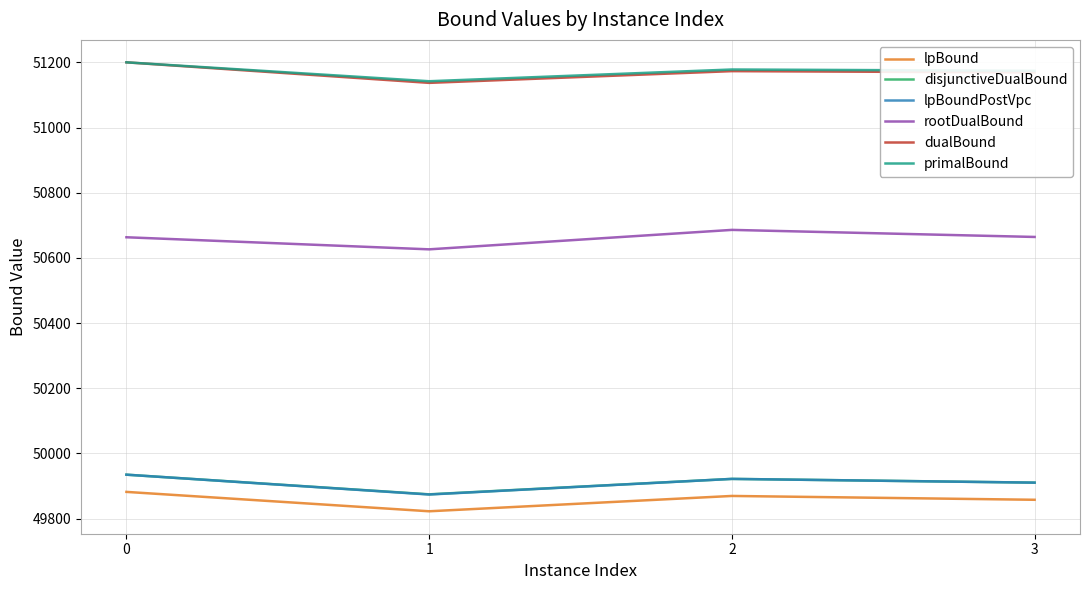

True or false: lpBound and dualBound intersect in this chart.

False